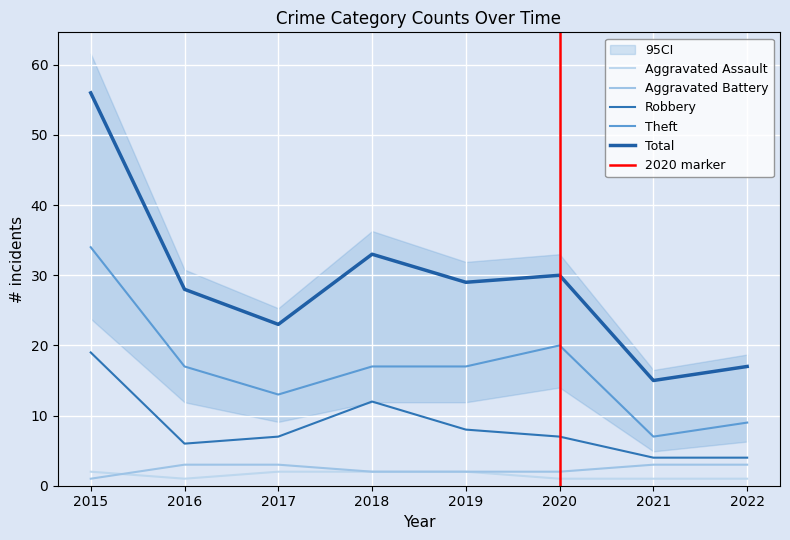

What is the value of the Robbery point at the 6th from the left?

7